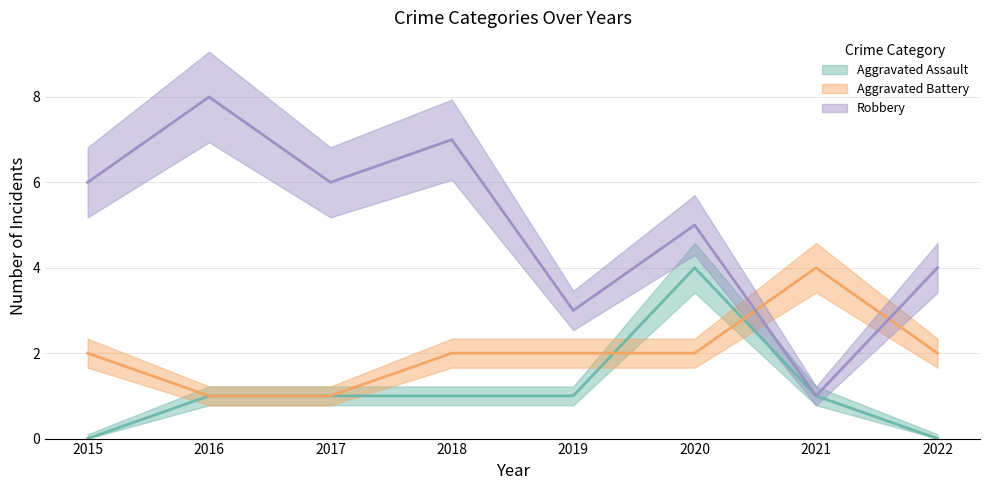

Does the chart have visible grid lines?

Yes